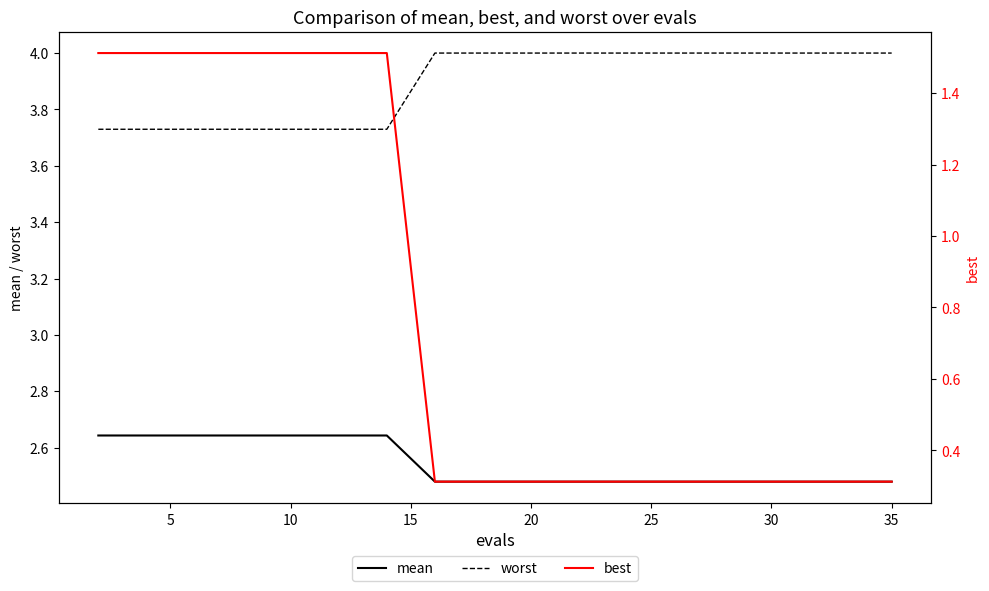

True or false: mean and worst cross at least once.

False